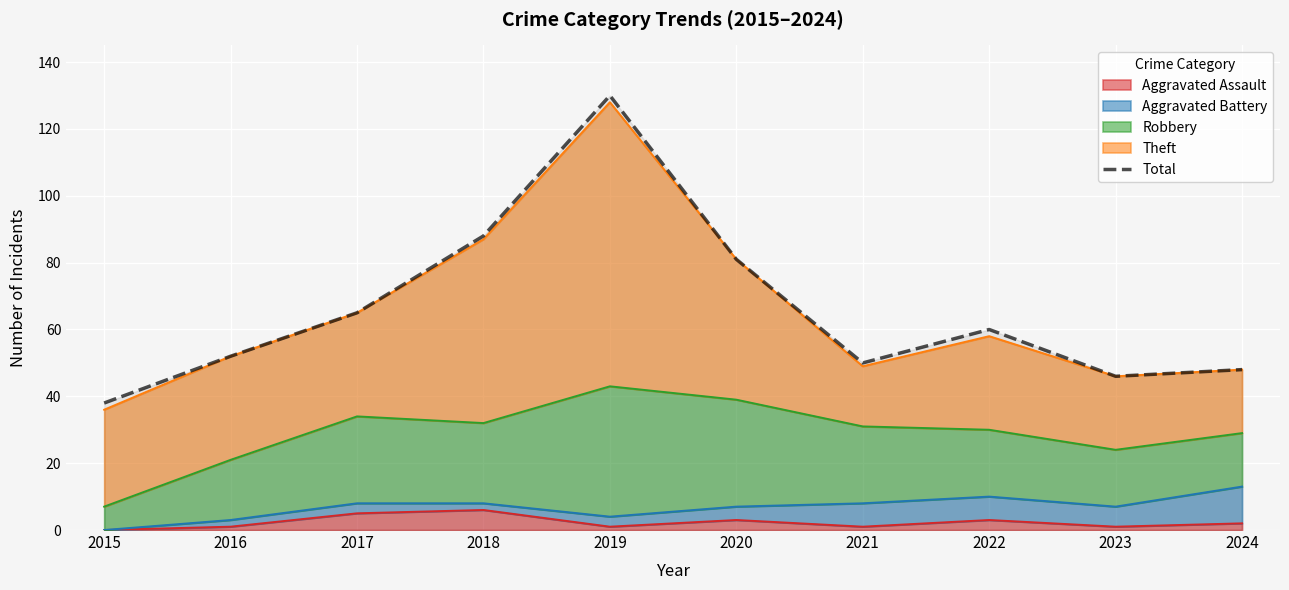

Rank the categories by value from highest to lowest.

2019, 2018, 2020, 2017, 2022, 2016, 2021, 2024, 2023, 2015